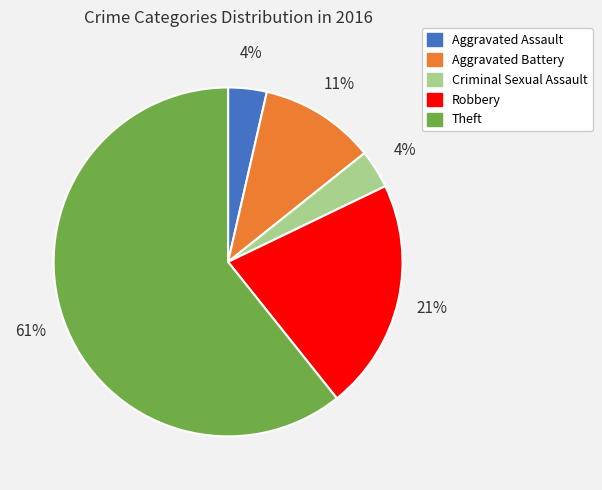

Is it true that Theft is 67% of the pie?

False